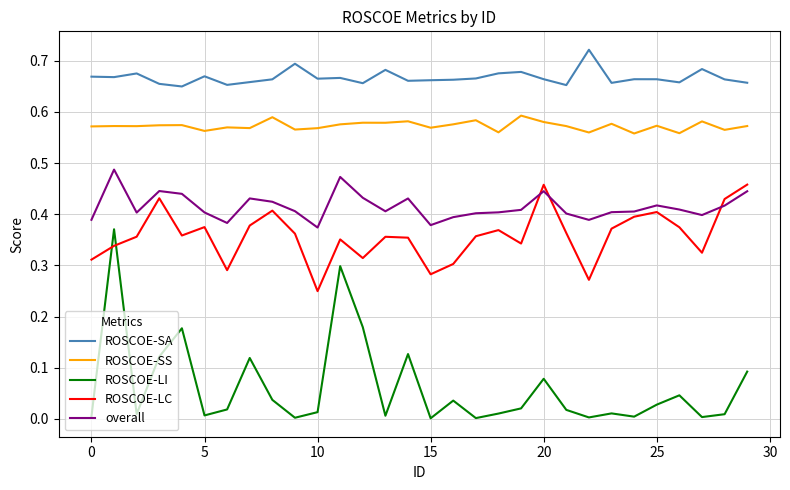

Which series has the widest spread of values?

ROSCOE-LI